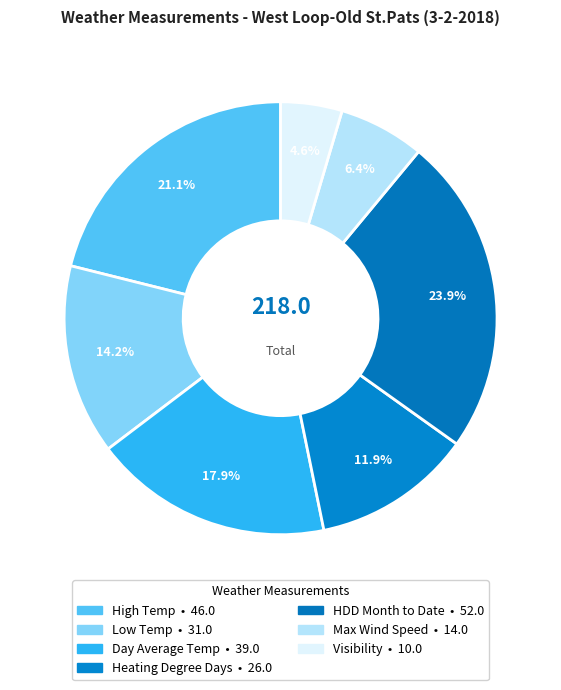

Does any single category account for the majority?

No